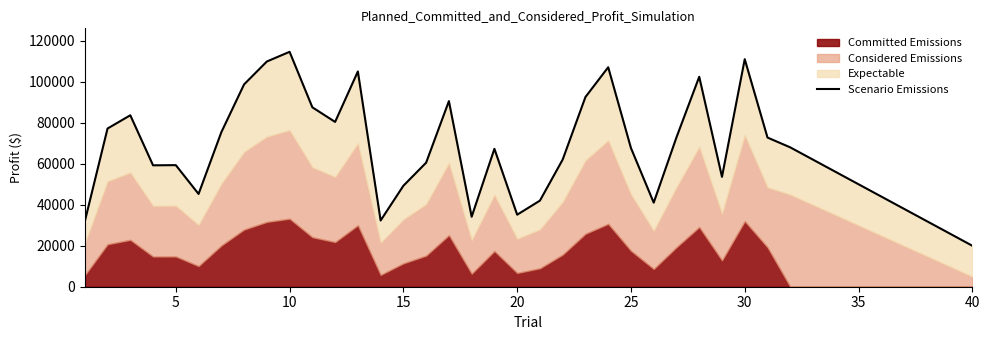

True or false: the data shows 10193.2 at 35.

False